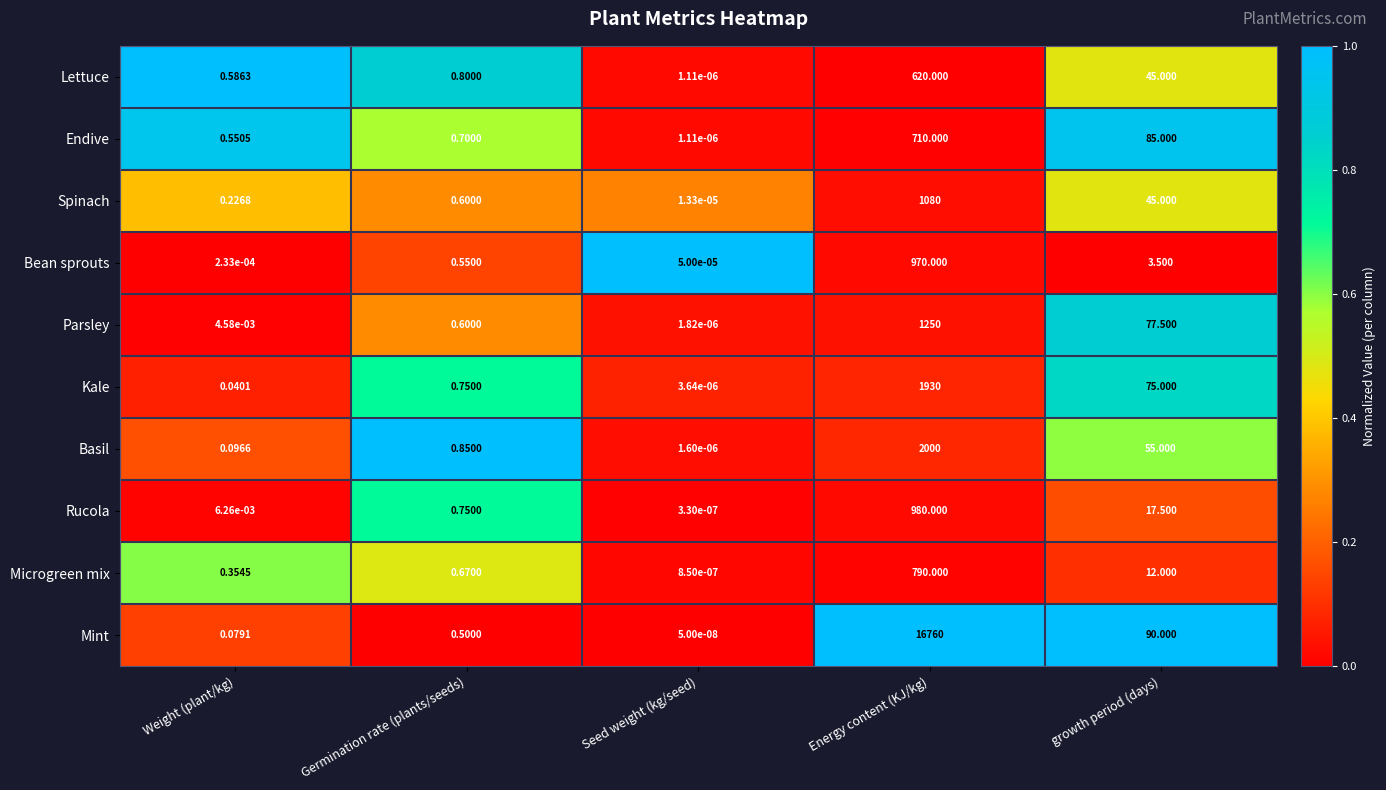

Which series changed the most between Germination rate (plants/seeds) and growth period (days)?

Mint